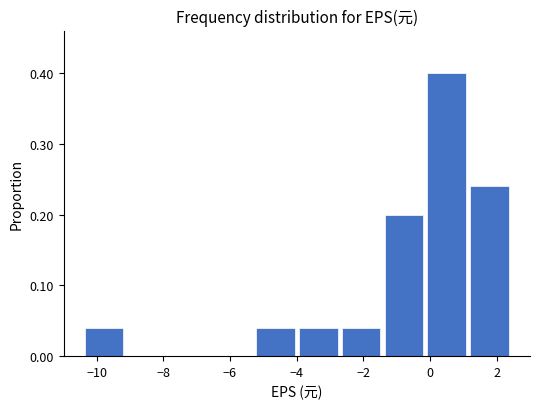

How tall is the bar that spans 1.2 to 2.4 on the x-axis? Neither the bar edges nor the heights are printed on the chart, so give them approximately, as read against the axes.

0.24